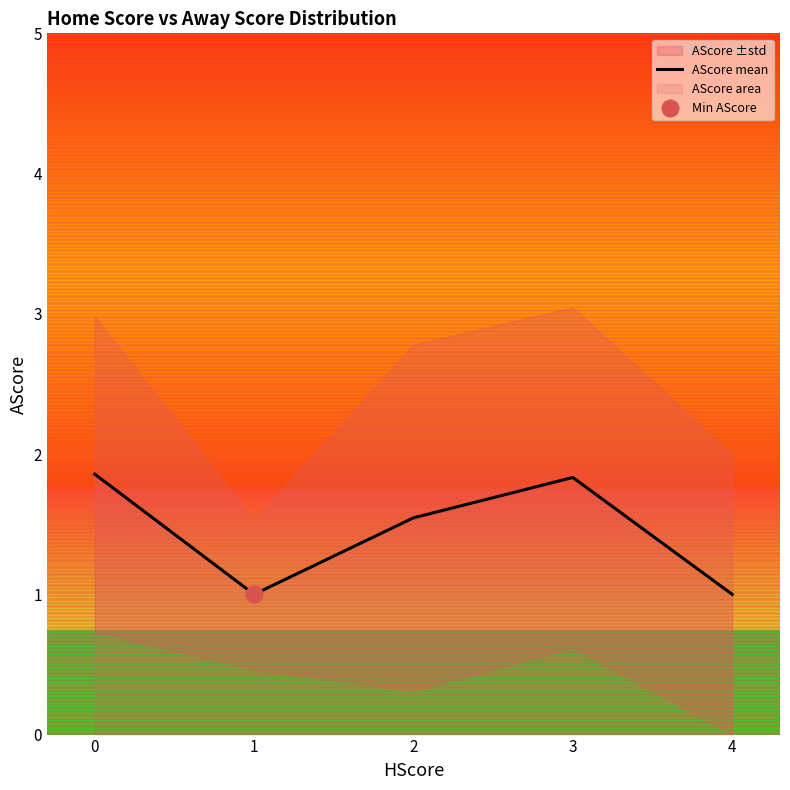

Where is the first local maximum?

3